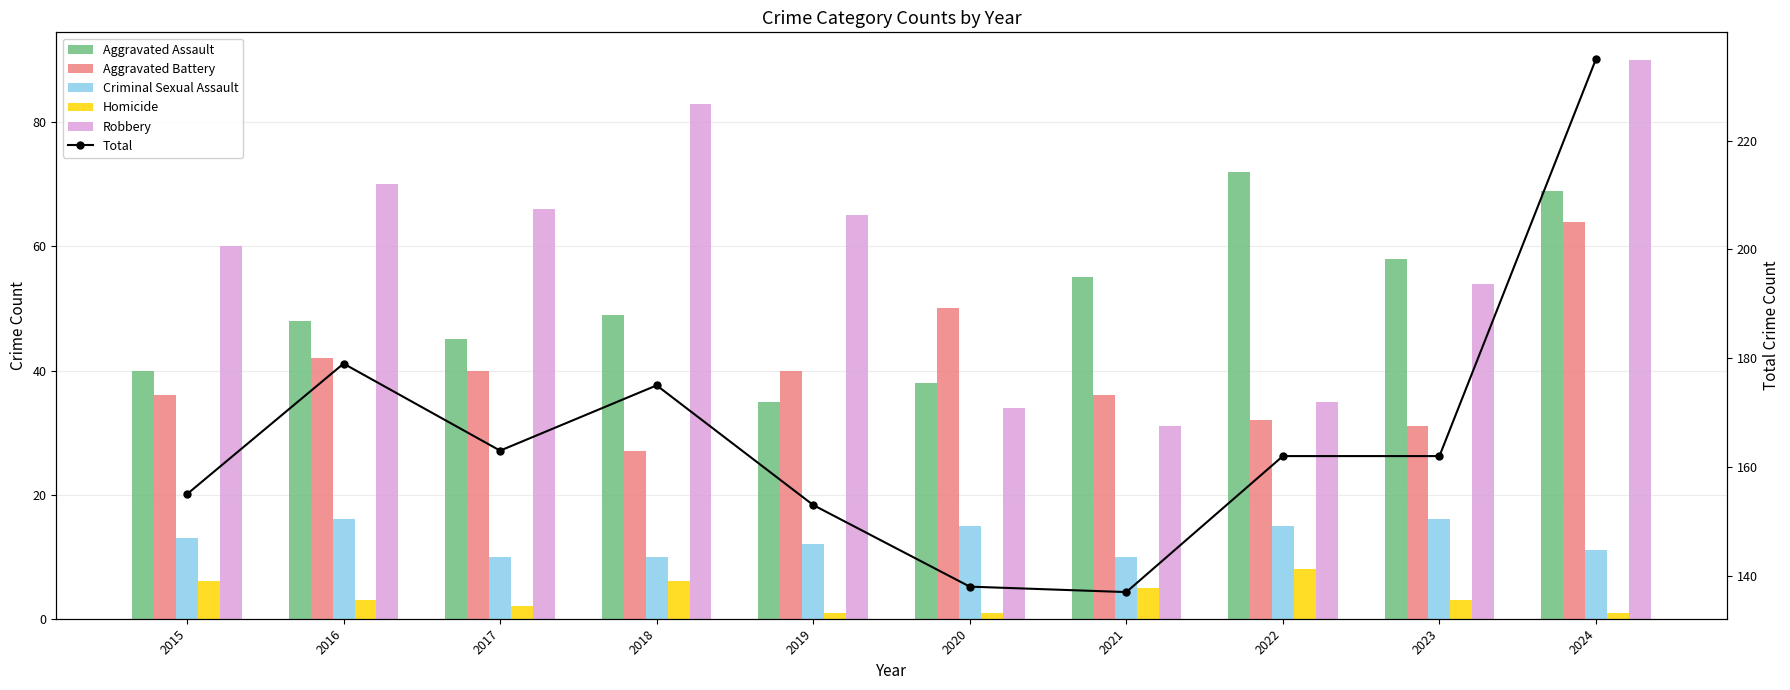

Which series has the largest range (max minus min)?

Total